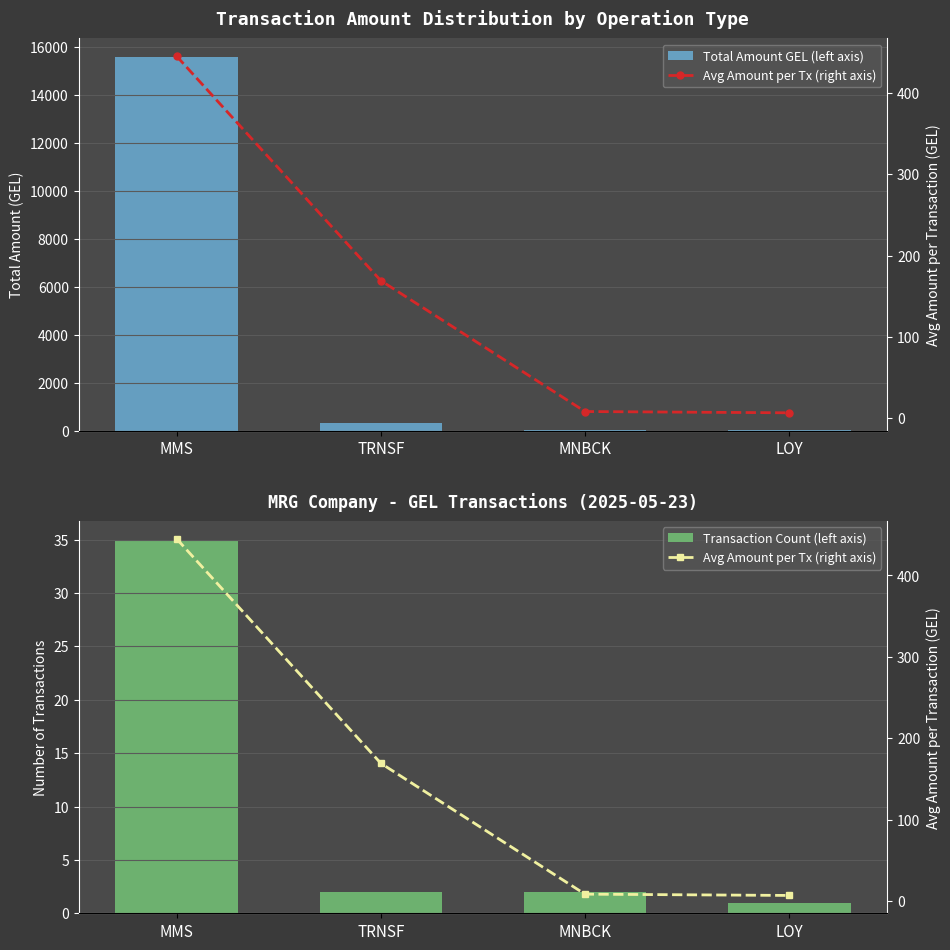

What is the difference between the Transaction Count (left axis) values at MMS and MNBCK?

33.0